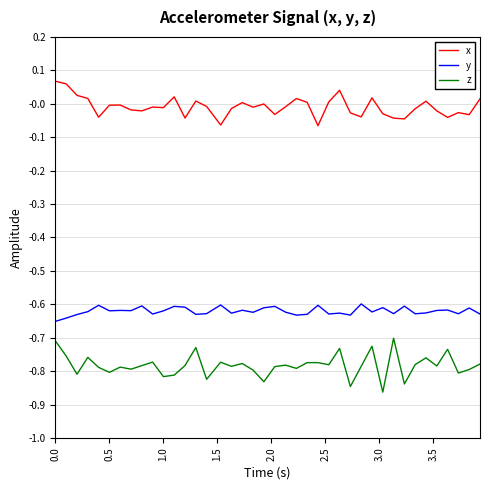

Which series has the largest total across all categories?

x